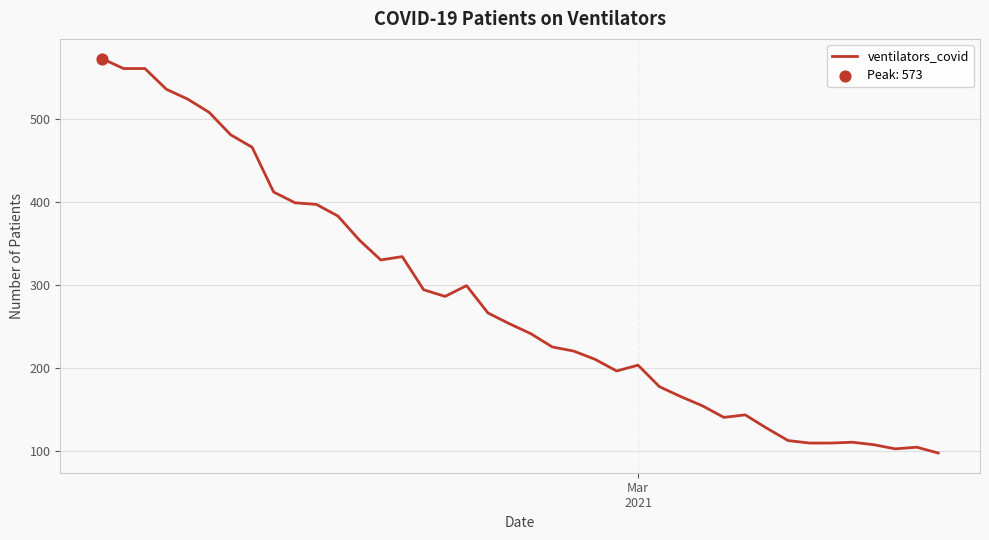

What is the maximum value shown in the chart?

573